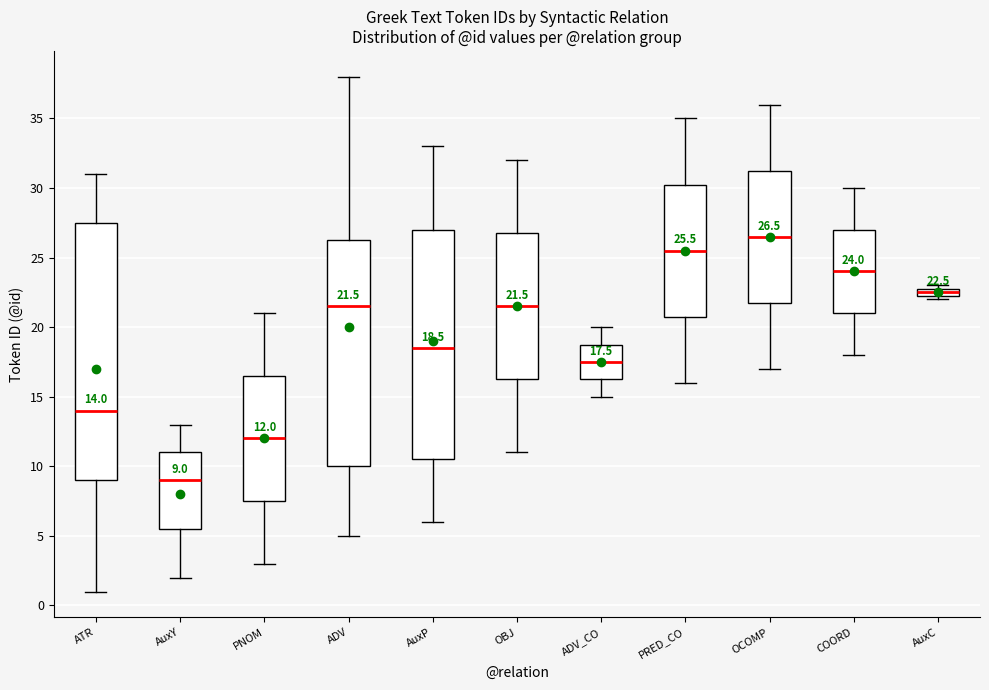

Which box has the highest median line?

OCOMP